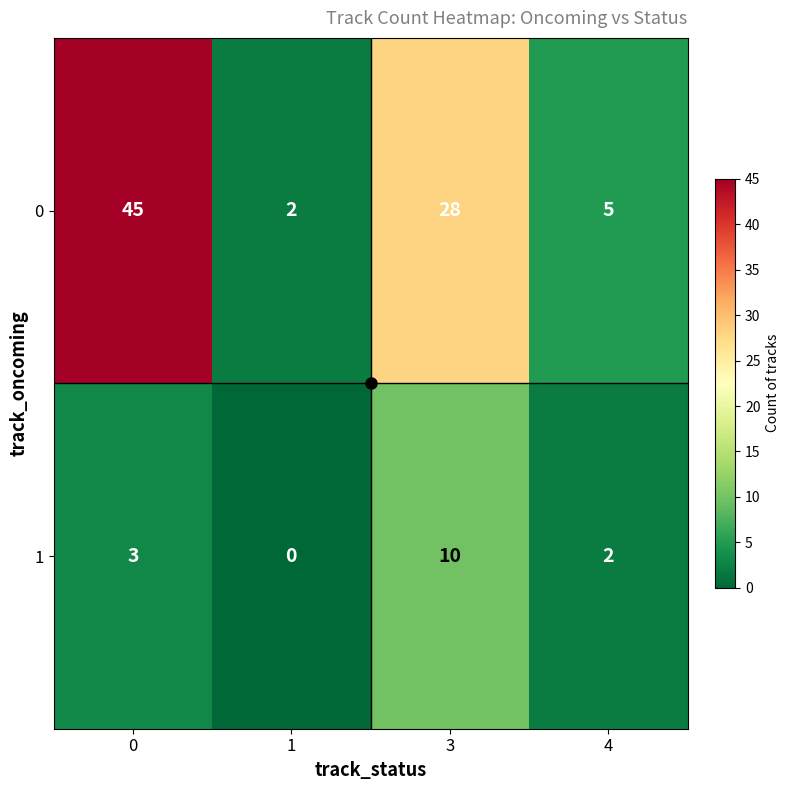

Is it true that 1 equals 7 at 3?

False